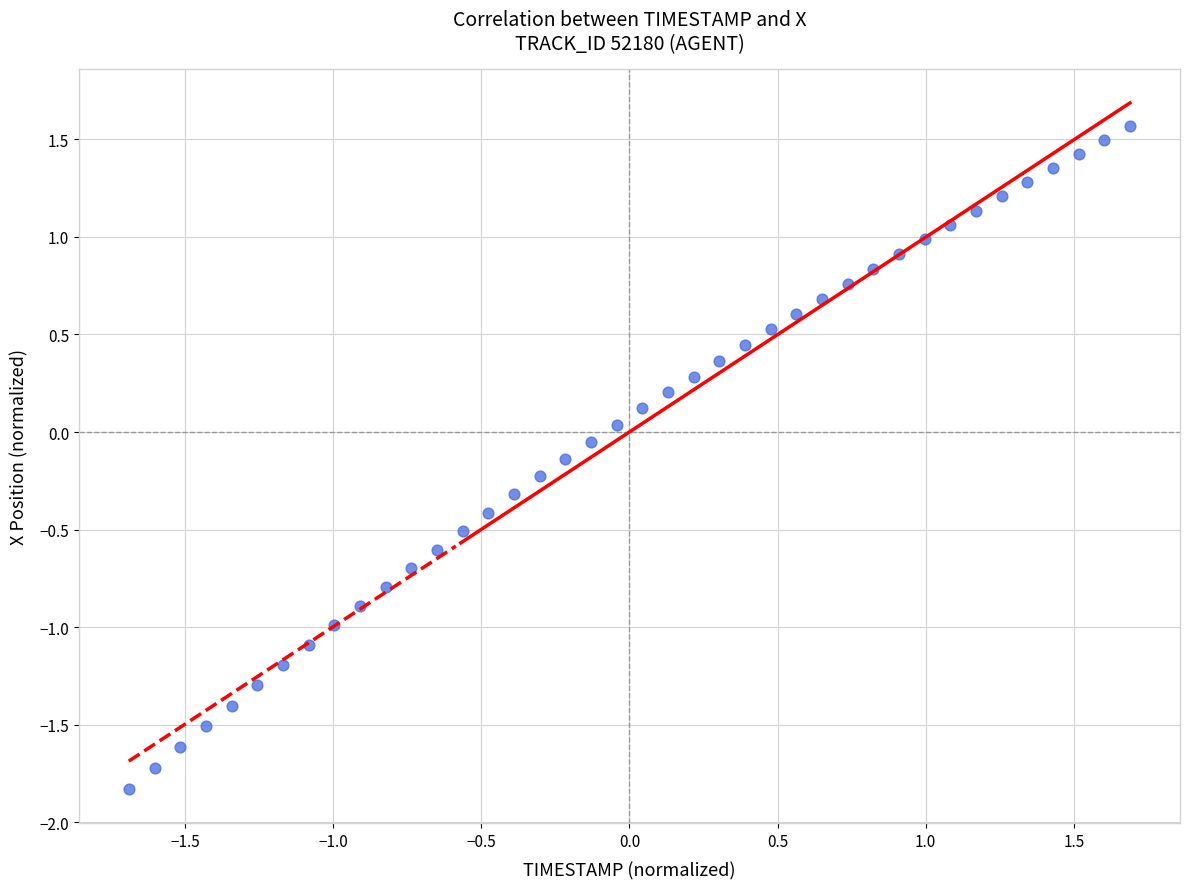

What is the range of Y values (max minus min)?

3.4